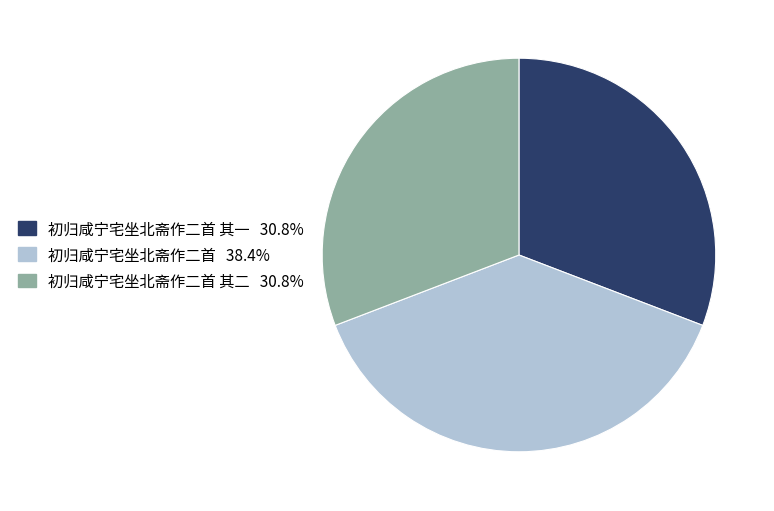

Is there any slice that represents more than half of the pie?

No